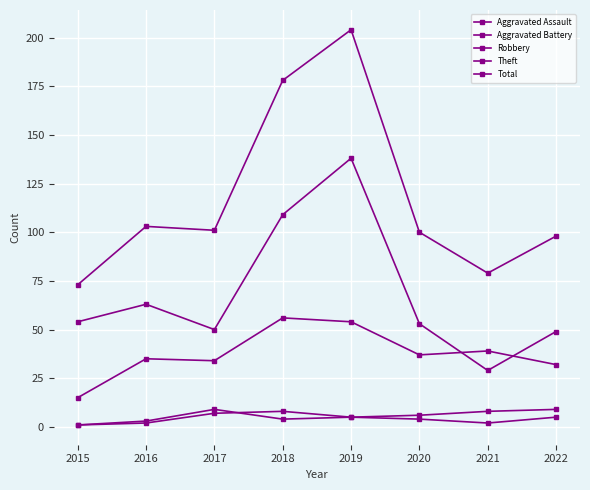

What is the sum of all Aggravated Battery values?

45